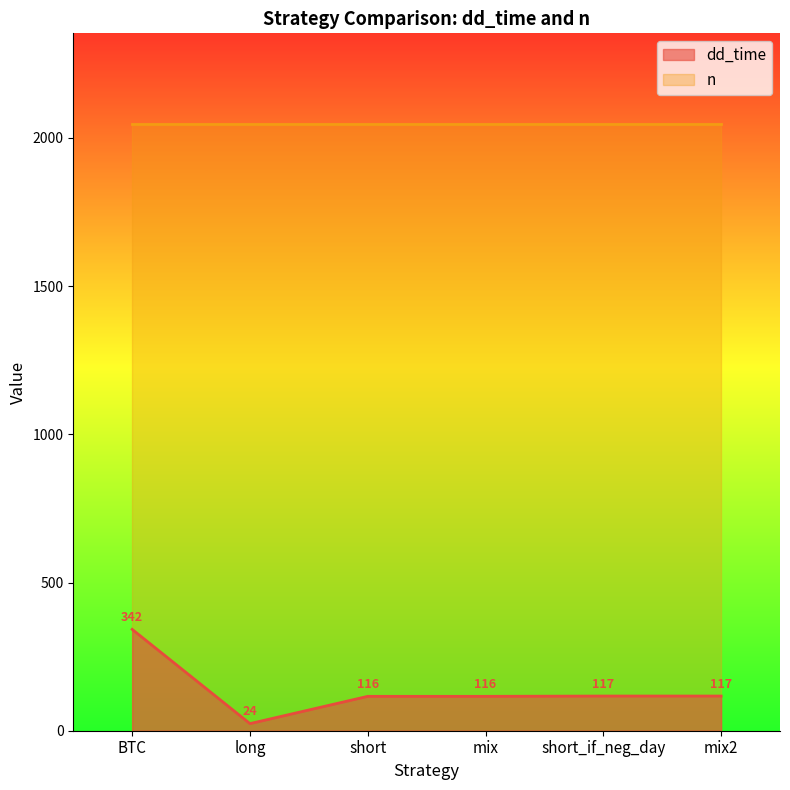

The chart shows a value of 24 at long. True or false?

True